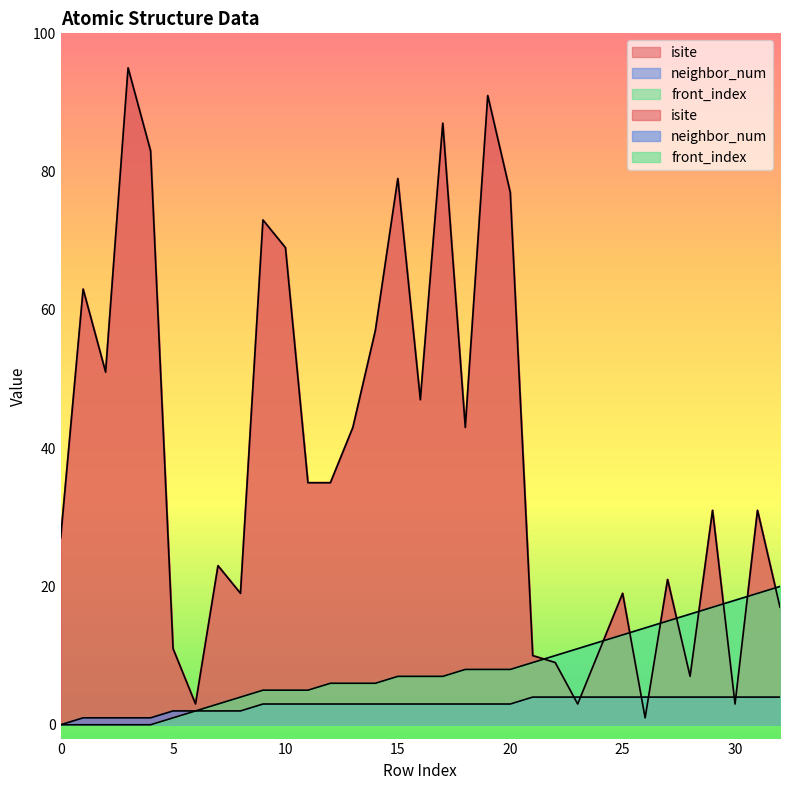

Which series has the widest spread of values?

isite